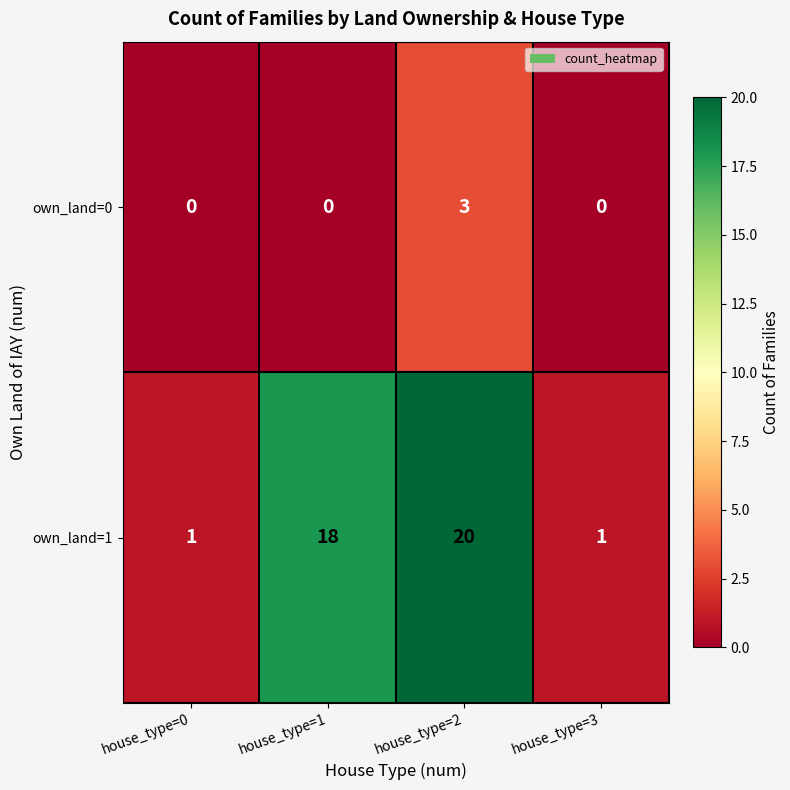

Reading right to left, list all the values displayed in this chart.

own_land=0: 0	3	0	0
own_land=1: 1	20	18	1